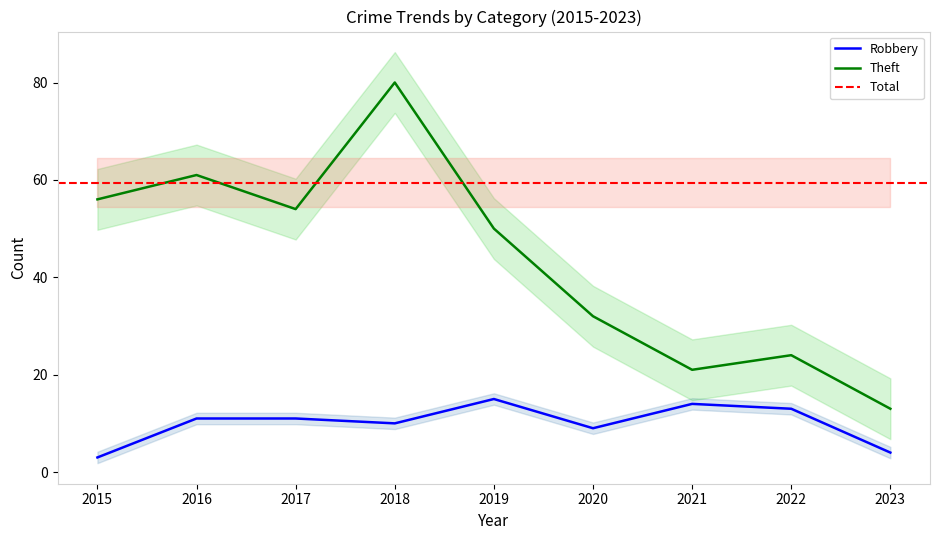

At 2015, list the series in order from largest to smallest.

Theft, Robbery